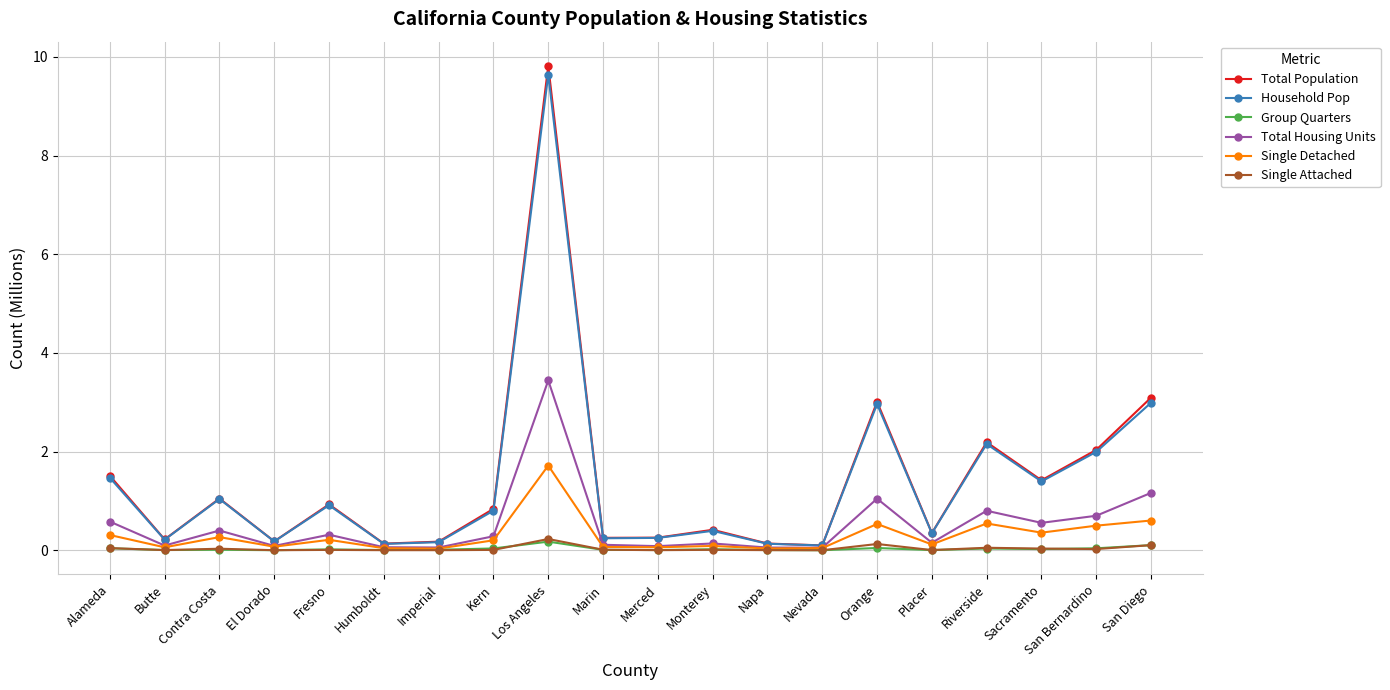

Which series has the largest range (max minus min)?

Total Population